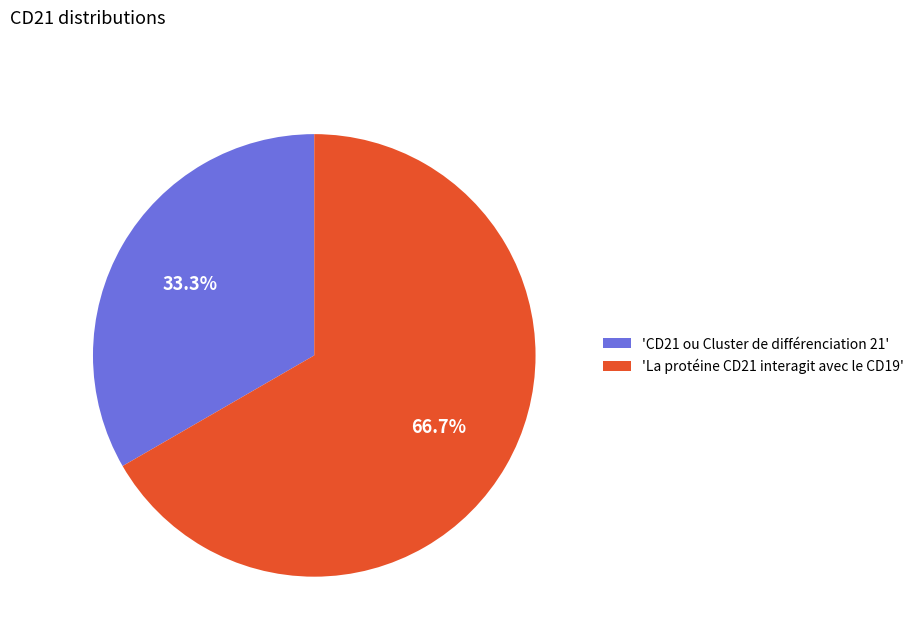

Which slice is the smallest?

'CD21 ou Cluster de différenciation 21'